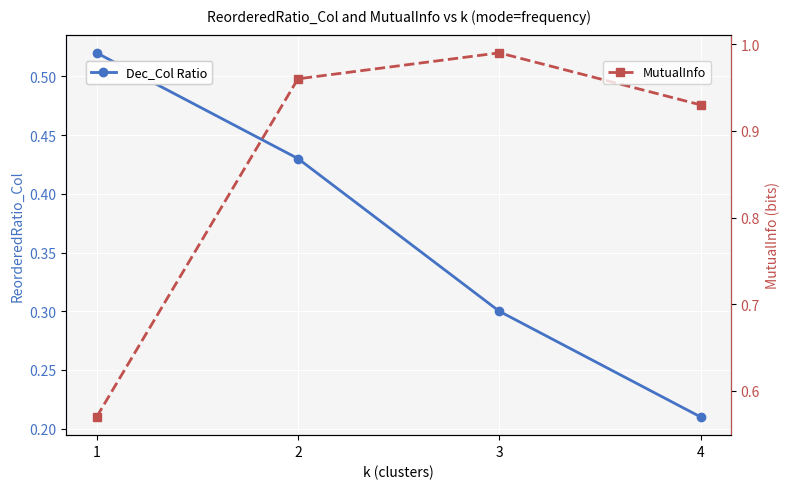

True or false: Dec_Col Ratio and MutualInfo cross at least once.

False